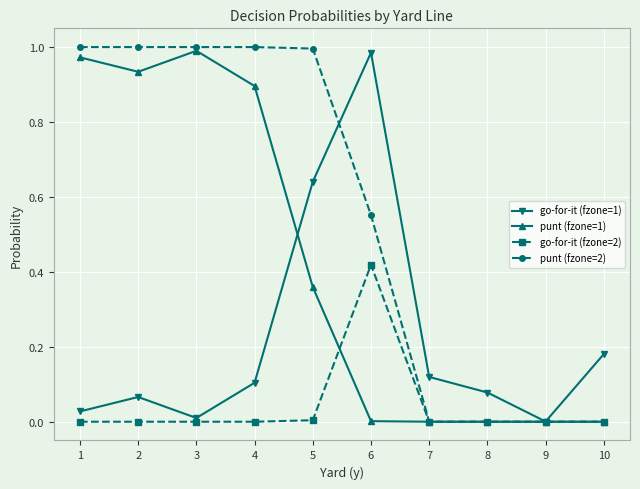

Count the number of categories in the chart.

10